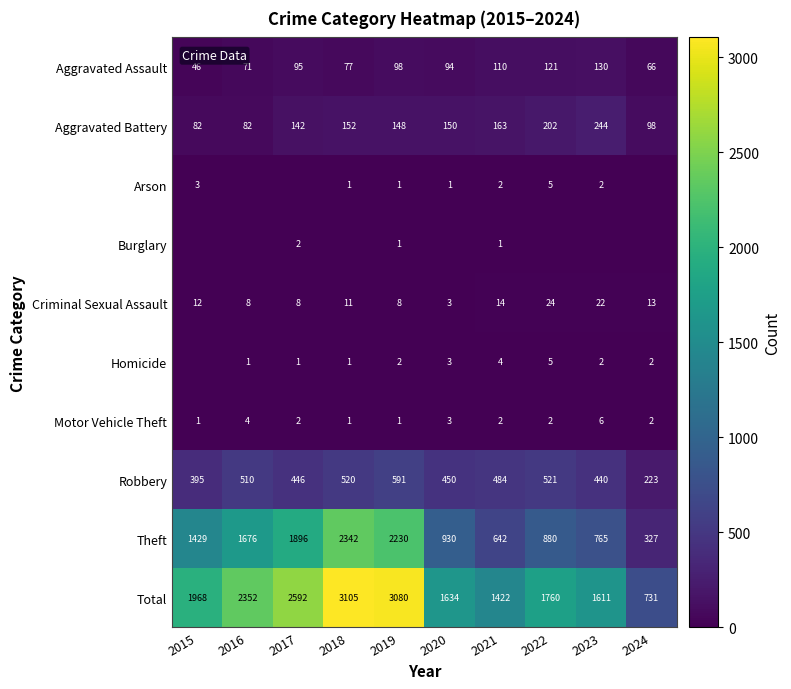

What is the highest value of the Total series?

3105